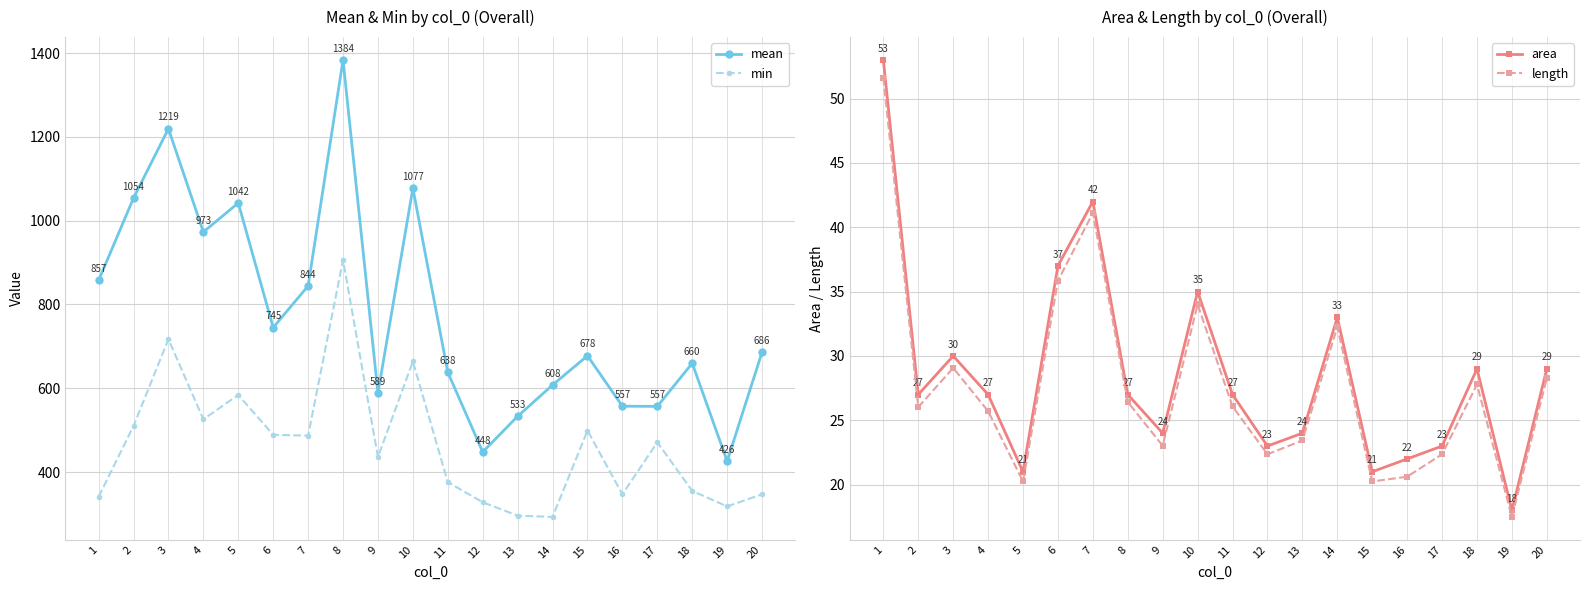

How many interior local peaks does the mean series have?

6